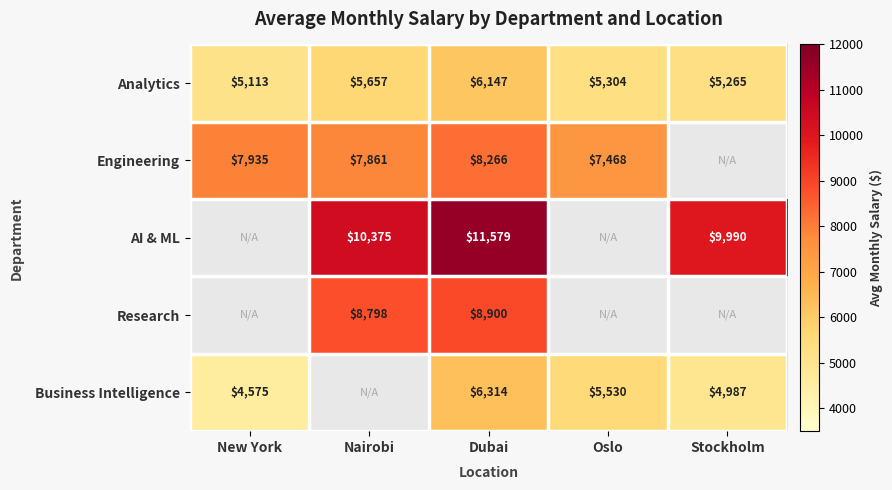

List the labels in order of Analytics value, largest first.

Dubai, Nairobi, Oslo, Stockholm, New York